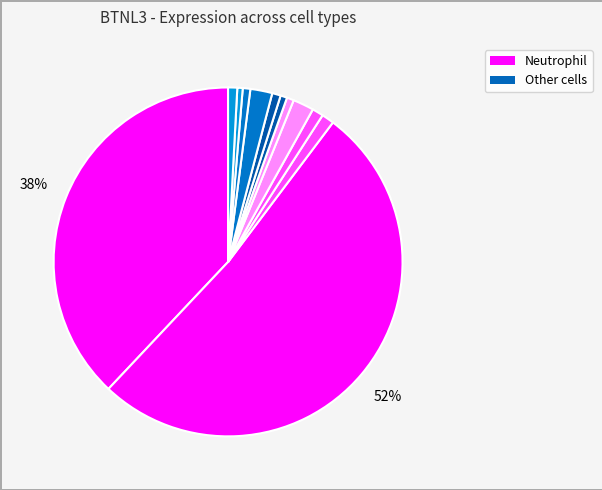

How many slices are in this pie chart?

12